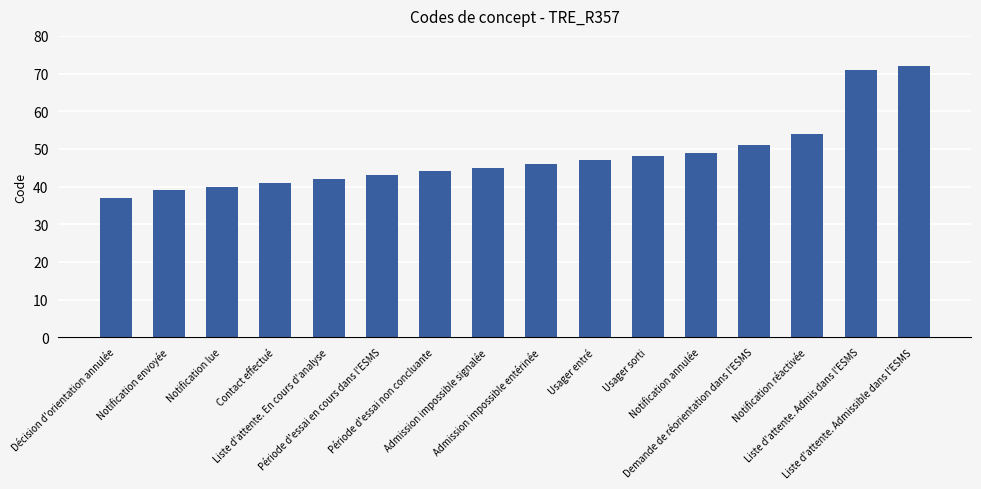

Is it true that the value at Admission impossible entérinée is 46?

True